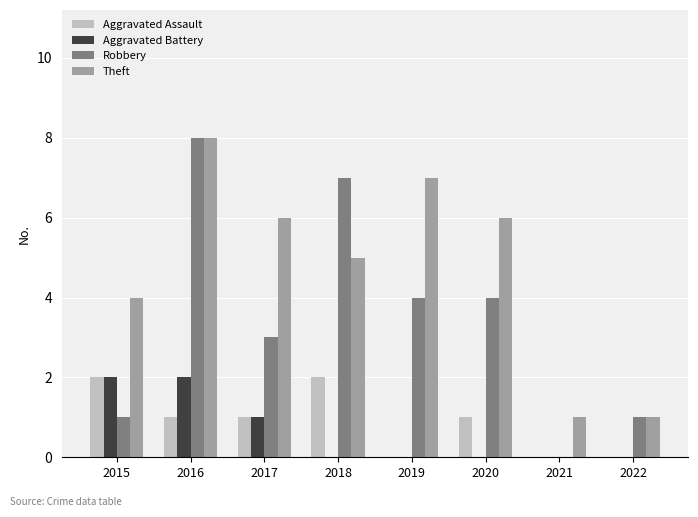

Reading left to right, what are all the values shown in this chart?

Aggravated Assault: 2015=2	2016=1	2017=1	2018=2	2019=0	2020=1	2021=0	2022=0
Aggravated Battery: 2015=2	2016=2	2017=1	2018=0	2019=0	2020=0	2021=0	2022=0
Robbery: 2015=1	2016=8	2017=3	2018=7	2019=4	2020=4	2021=0	2022=1
Theft: 2015=4	2016=8	2017=6	2018=5	2019=7	2020=6	2021=1	2022=1